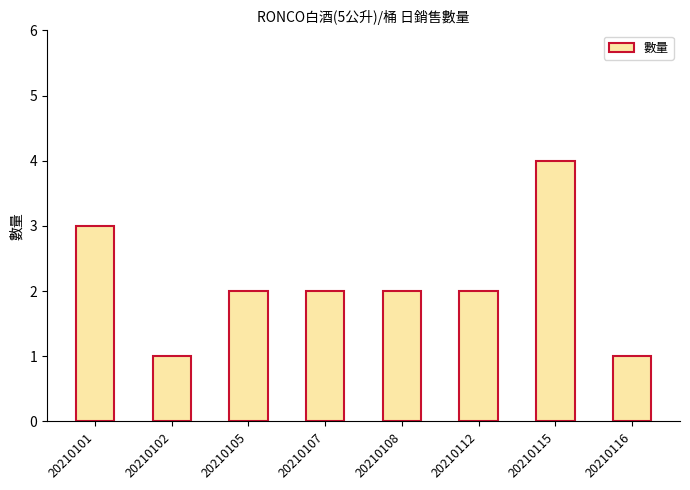

What is the difference between the maximum and minimum values?

3